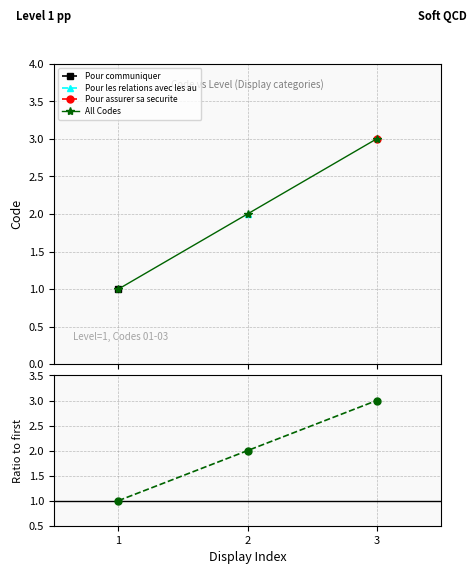

What is the difference between the maximum and second lowest values in the Ratio to first code series?

1